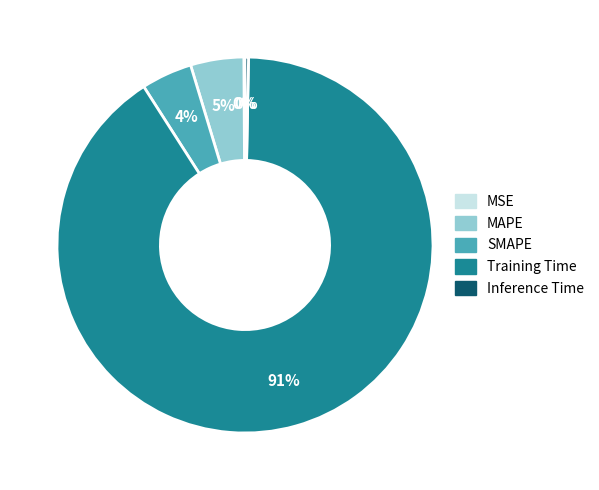

To the nearest percent, what is the difference between the SMAPE and Inference Time slice percentages?

4%